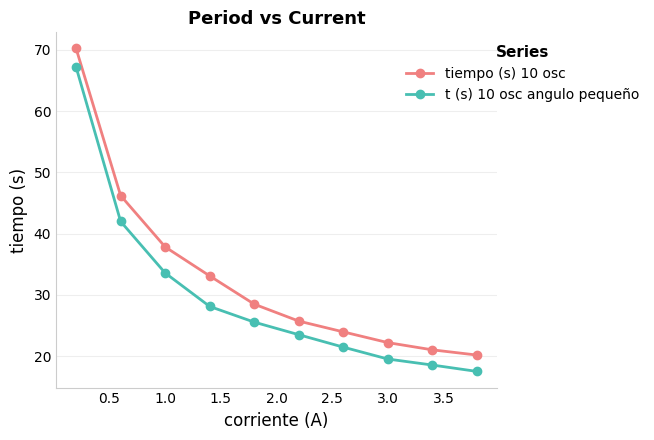

What is the average value of the tiempo (s) 10 osc series?

32.9